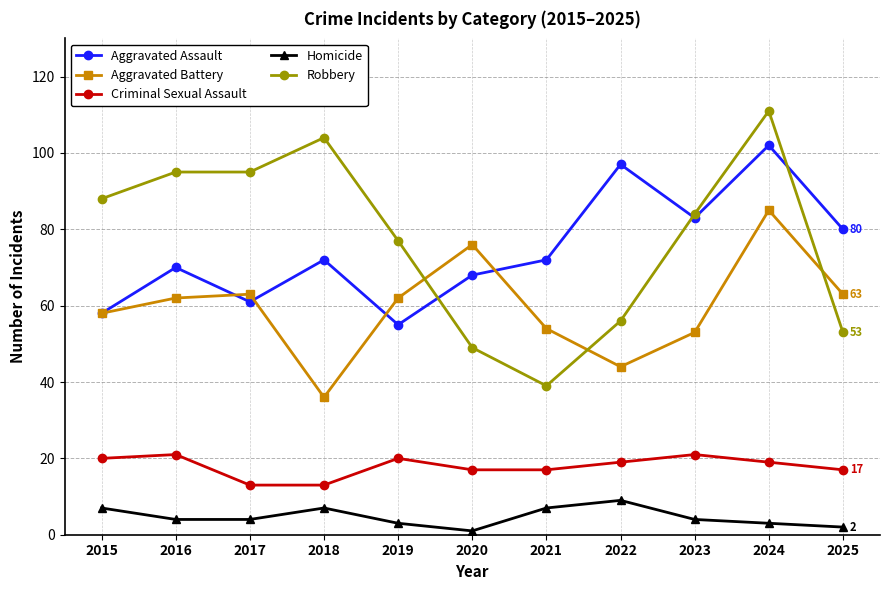

True or false: Aggravated Battery and Homicide cross at least once.

False